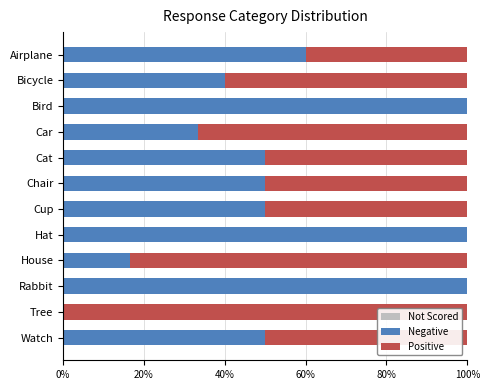

What is the total value across all series at Cat?

100.0